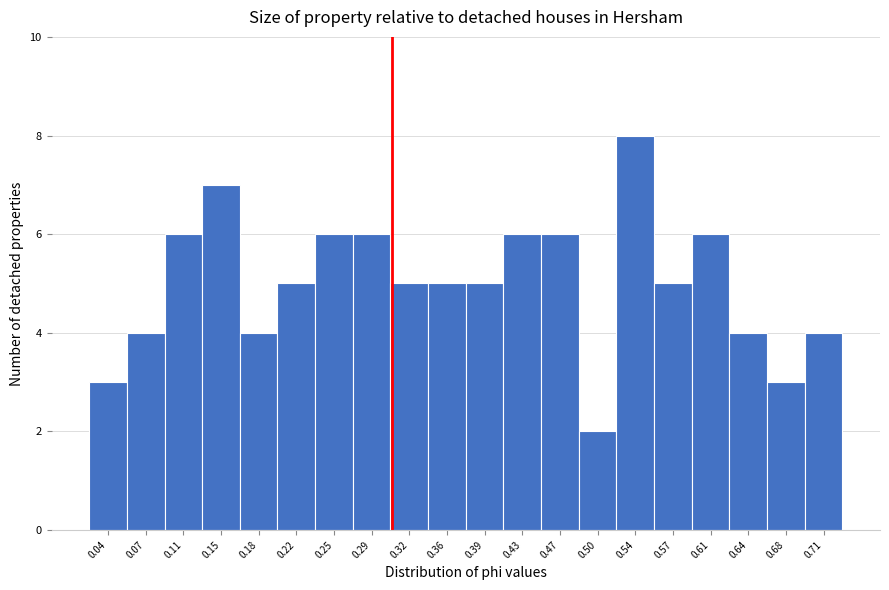

Reading right to left, transcribe all the data shown in this chart.

4	3	4	6	5	8	2	6	6	5	5	5	6	6	5	4	7	6	4	3